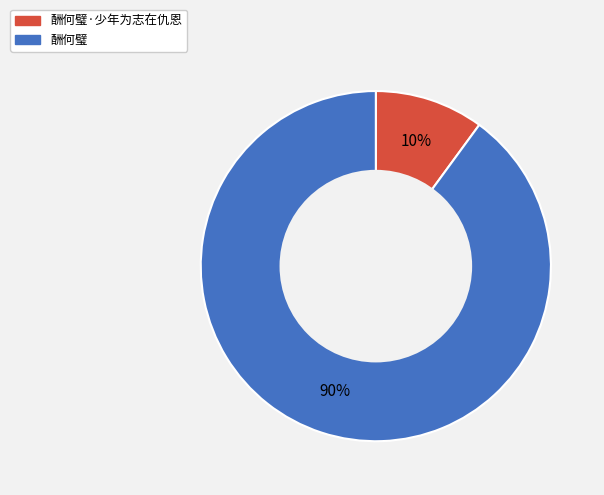

To the nearest percent, what is the average slice percentage?

50%